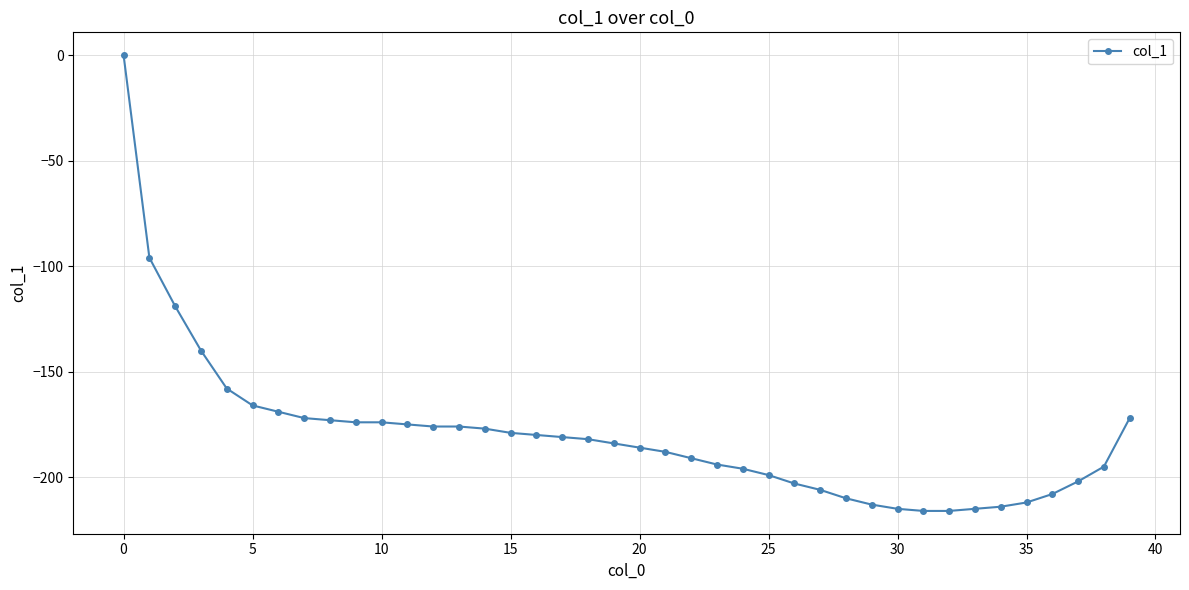

What is the average value?

-180